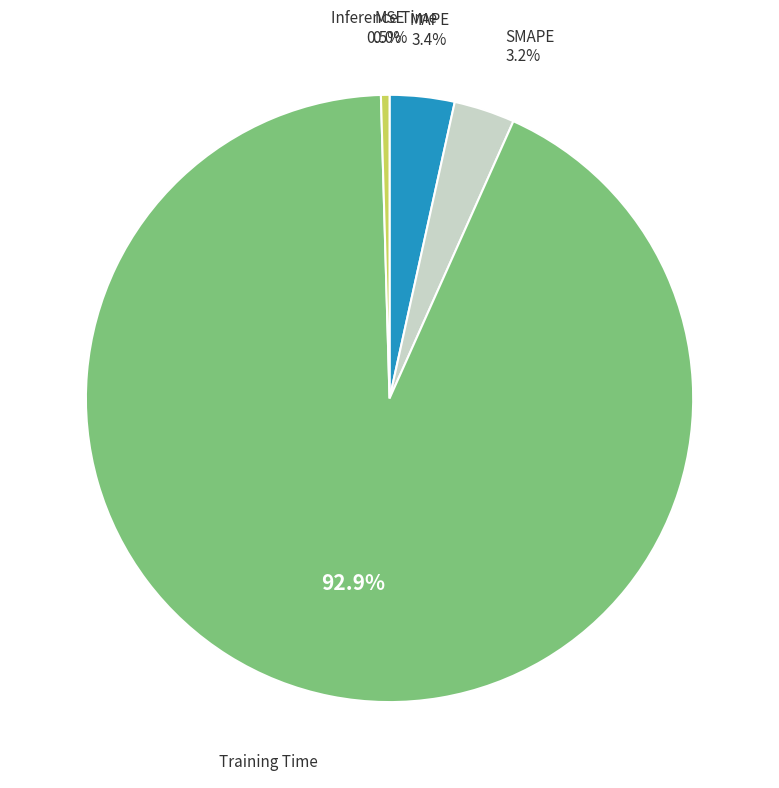

Is there any slice that represents more than half of the pie?

Yes